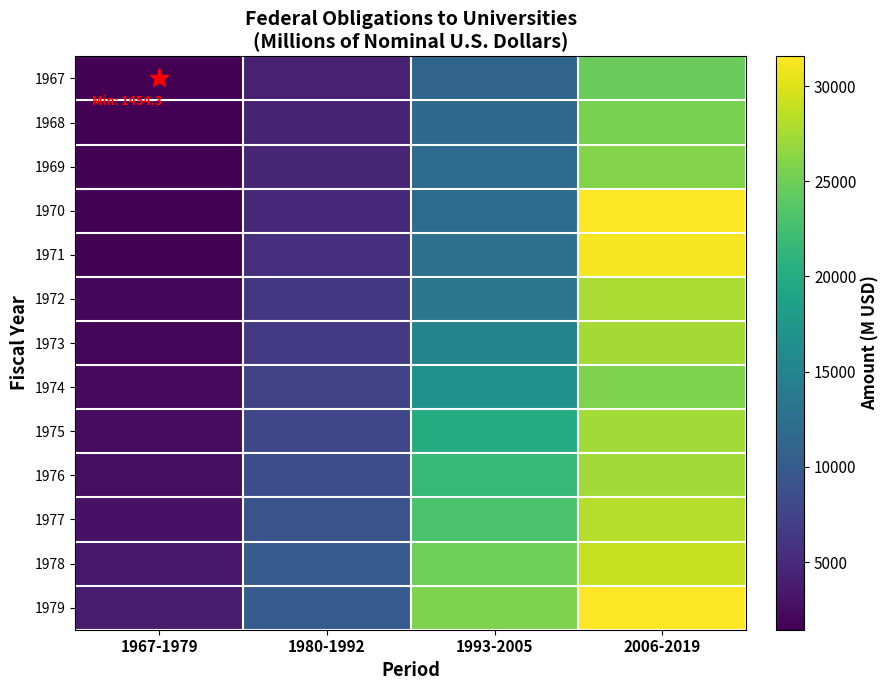

Rank the series at 2006-2019 from highest to lowest value.

1970, 1979, 1971, 1978, 1977, 1972, 1973, 1975, 1976, 1969, 1974, 1968, 1967